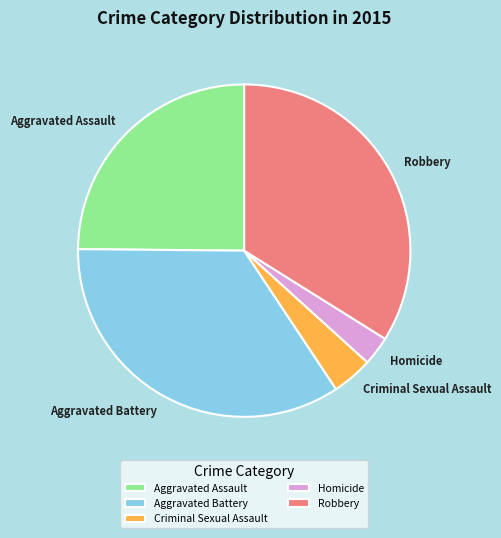

How many slices are in this pie chart?

5